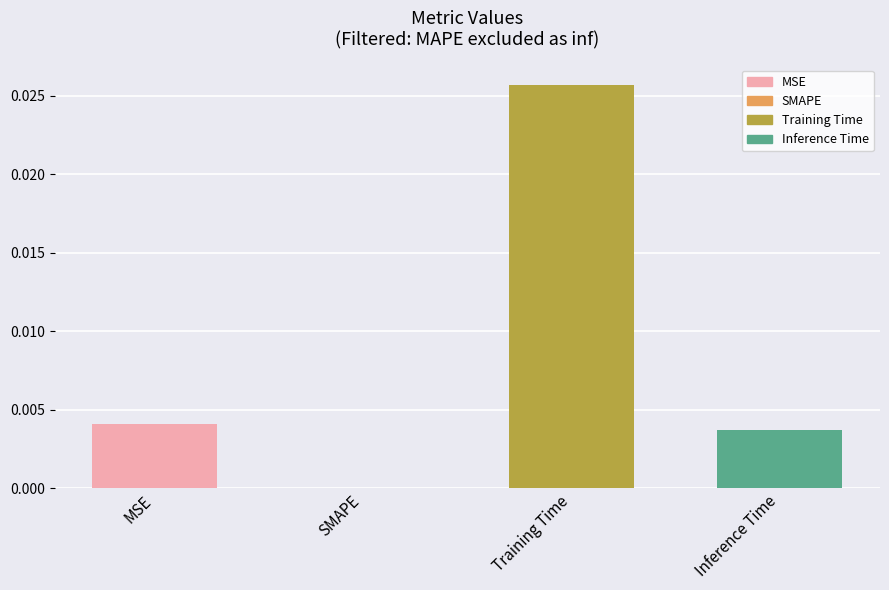

Count the number of data series in this chart.

1